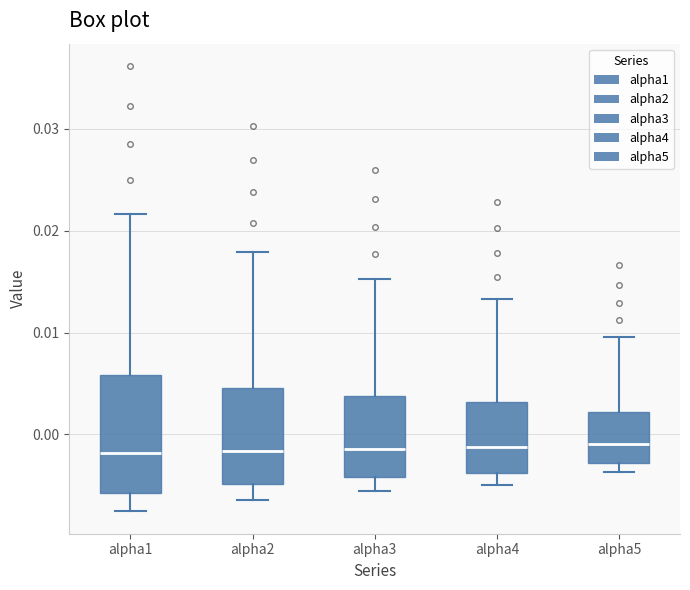

Reading left to right, read every box against the y-axis: the position of its median line, the range the box covers, and the ends of its whiskers. The values are not printed on the chart, so give them approximately, as read against the axis.

alpha1: median -0.002, box -0.006 to 0.006, whiskers -0.008 to 0.022
alpha2: median -0.002, box -0.005 to 0.005, whiskers -0.006 to 0.018
alpha3: median -0.001, box -0.004 to 0.004, whiskers -0.006 to 0.015
alpha4: median -0.001, box -0.004 to 0.003, whiskers -0.005 to 0.013
alpha5: median -0.001, box -0.003 to 0.002, whiskers -0.004 to 0.010